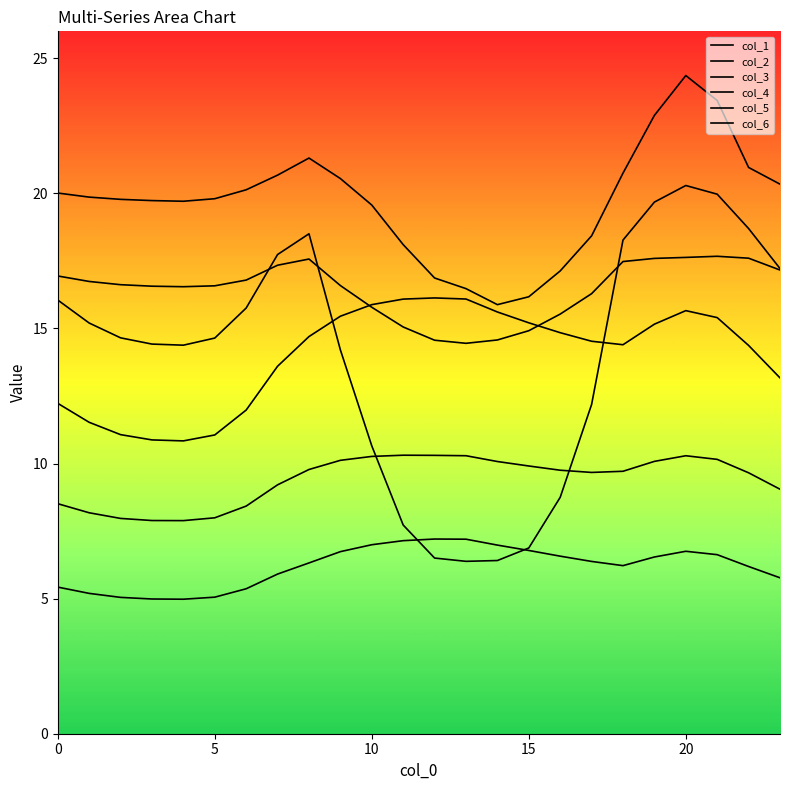

Reading left to right, transcribe all the data shown in this chart.

col_1: 12.2	11.5	11.1	10.9	10.8	11.1	12.0	13.6	14.7	15.5	15.9	16.1	16.1	16.1	15.6	15.2	14.8	14.5	14.4	15.2	15.7	15.4	14.4	13.2
col_2: 8.5	8.2	8.0	7.9	7.9	8.0	8.4	9.2	9.8	10.1	10.3	10.3	10.3	10.3	10.1	9.9	9.8	9.7	9.7	10.1	10.3	10.2	9.7	9.1
col_3: 5.4	5.2	5.0	5.0	5.0	5.1	5.4	5.9	6.3	6.7	7.0	7.1	7.2	7.2	7.0	6.8	6.6	6.4	6.2	6.5	6.8	6.6	6.2	5.8
col_4: 16.1	15.2	14.7	14.4	14.4	14.6	15.8	17.7	18.5	14.2	10.7	7.7	6.5	6.4	6.4	6.9	8.8	12.2	18.3	19.7	20.3	20.0	18.7	17.2
col_5: 16.9	16.7	16.6	16.6	16.5	16.6	16.8	17.3	17.6	16.6	15.8	15.1	14.6	14.5	14.6	14.9	15.5	16.3	17.5	17.6	17.6	17.7	17.6	17.2
col_6: 20.0	19.9	19.8	19.7	19.7	19.8	20.1	20.7	21.3	20.6	19.6	18.1	16.9	16.5	15.9	16.2	17.1	18.4	20.8	22.9	24.4	23.4	21.0	20.3